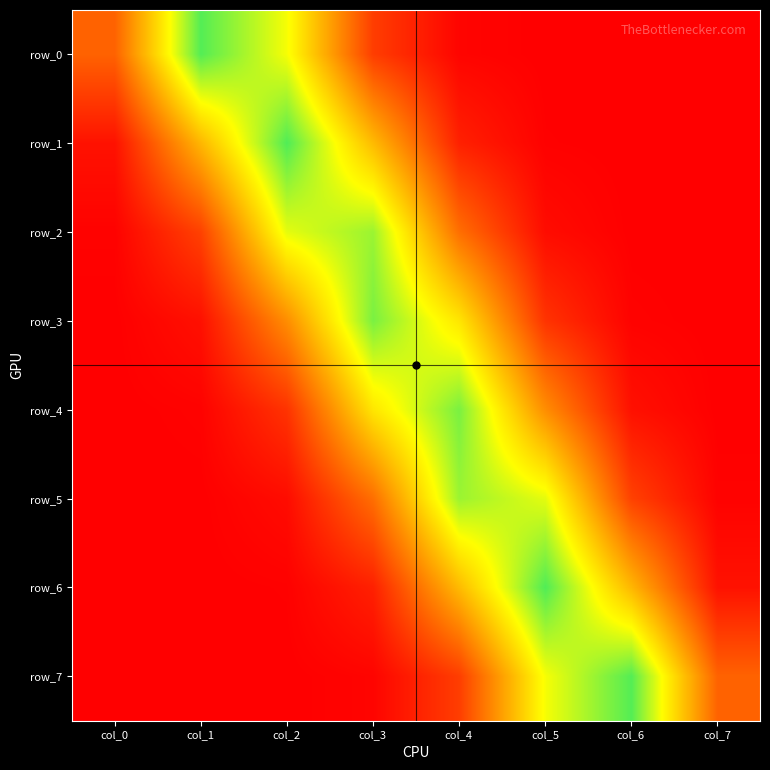

The value of row_5 at col_6 is 0.1. True or false?

False